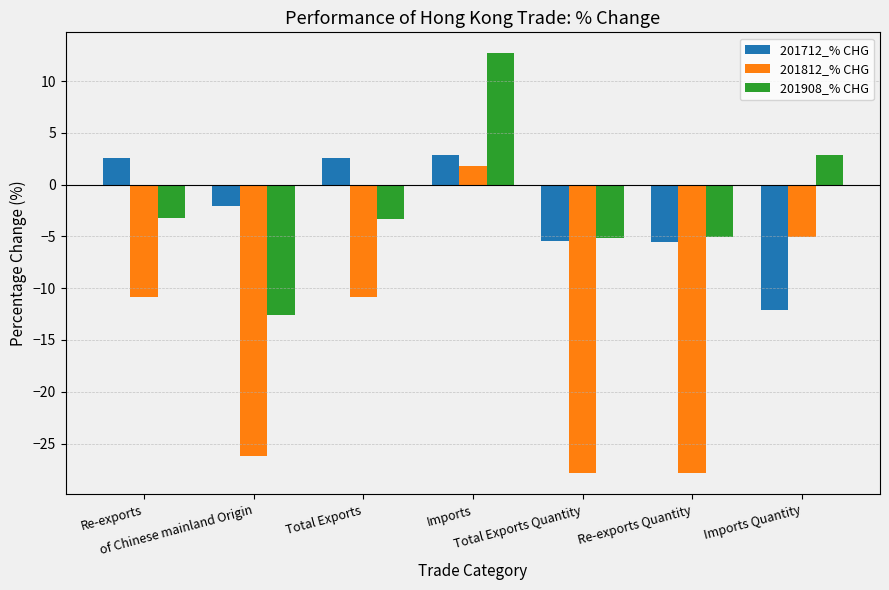

Which series has the largest range (max minus min)?

201812_% CHG